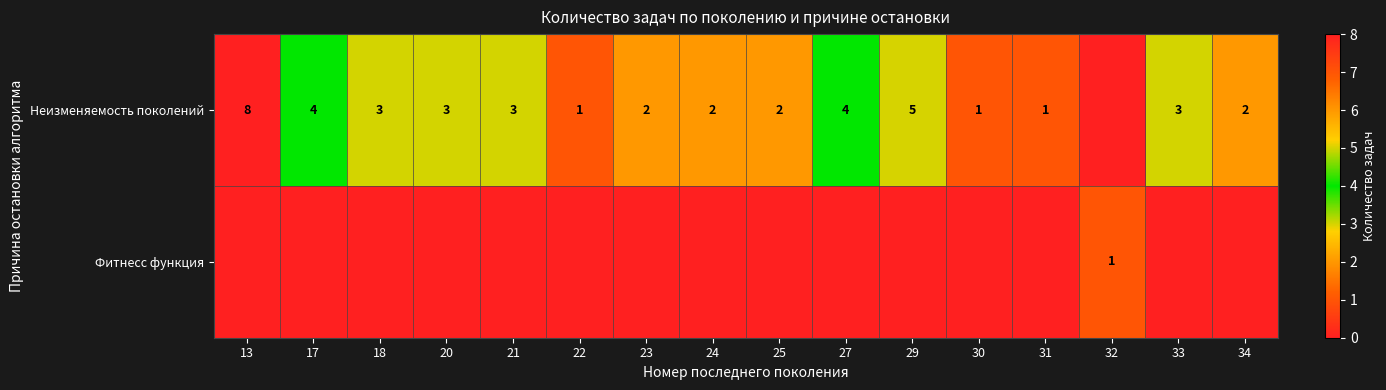

The value of Неизменяемость поколений at 33 is 3. True or false?

True